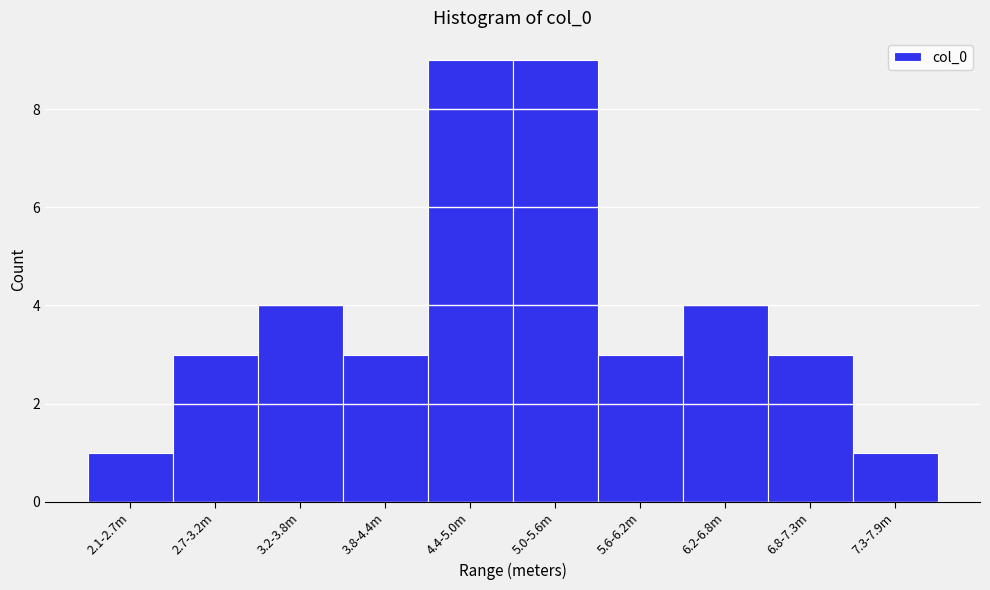

Reading right to left, transcribe all the data shown in this chart.

7.3-7.9m=1	6.8-7.3m=3	6.2-6.8m=4	5.6-6.2m=3	5.0-5.6m=9	4.4-5.0m=9	3.8-4.4m=3	3.2-3.8m=4	2.7-3.2m=3	2.1-2.7m=1